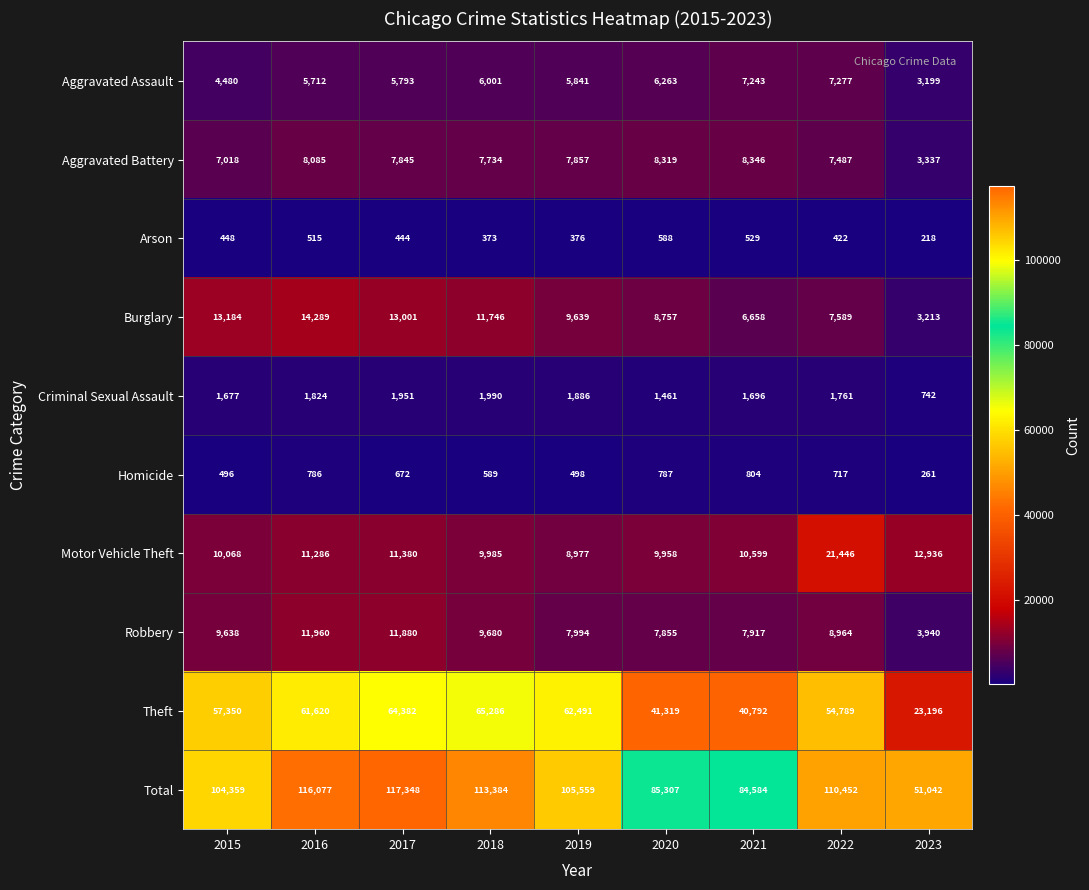

Is it true that Motor Vehicle Theft equals 9958 at 2020?

True